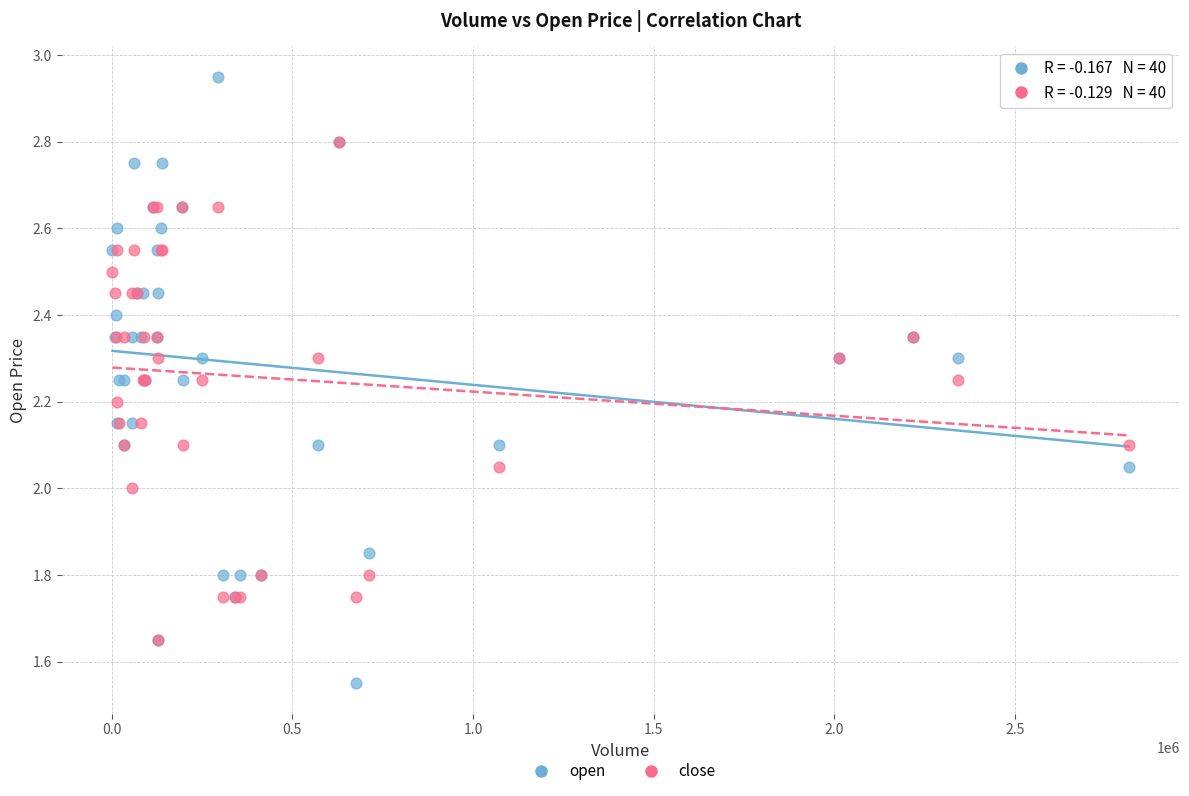

What are all the series names shown in the legend?

open, close